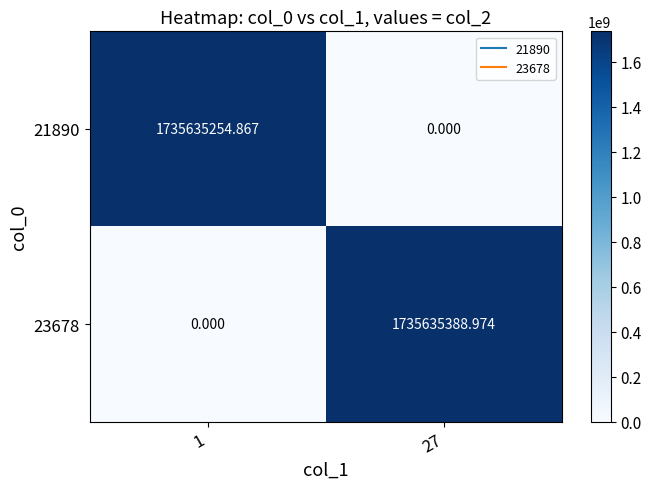

Which series has the largest total across all categories?

23678